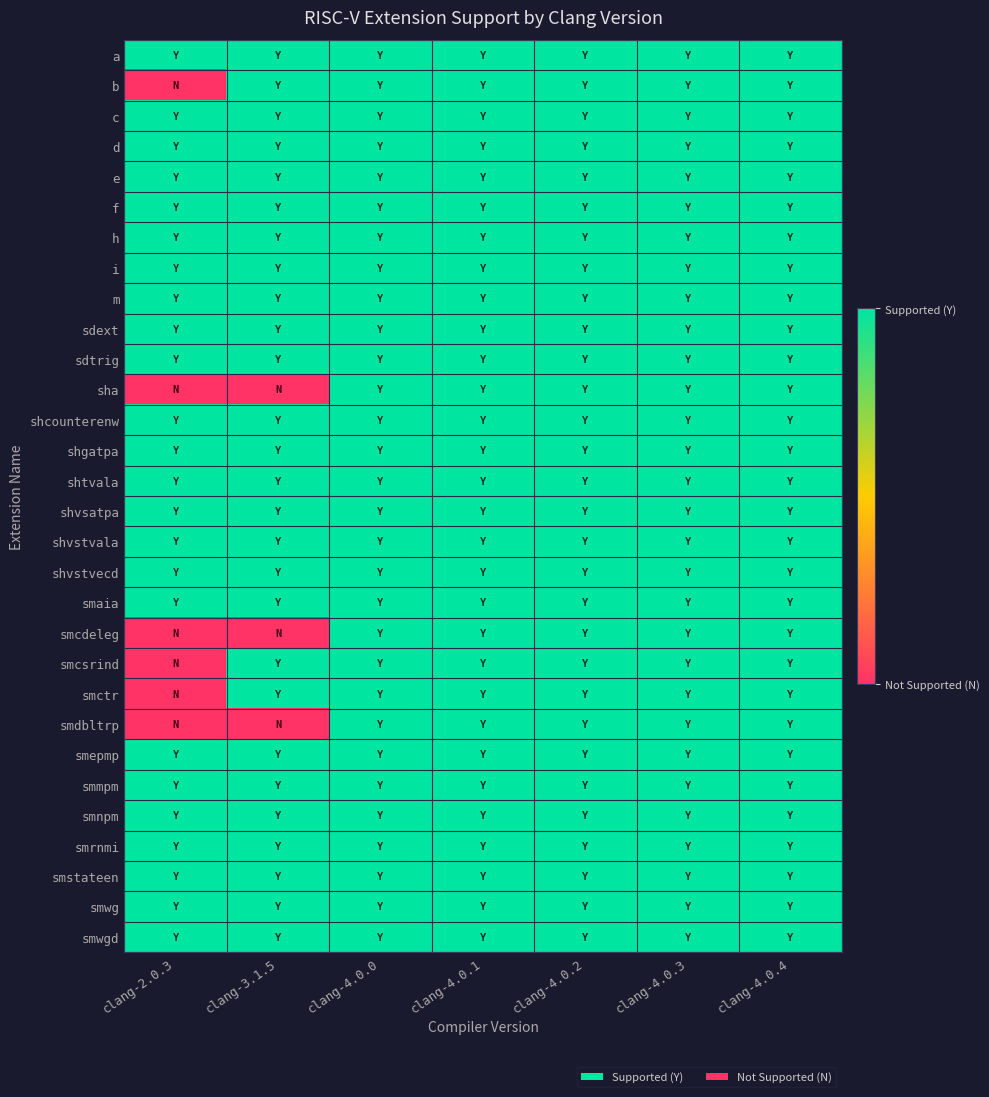

Which category has the highest value across all series?

clang-2.0.3